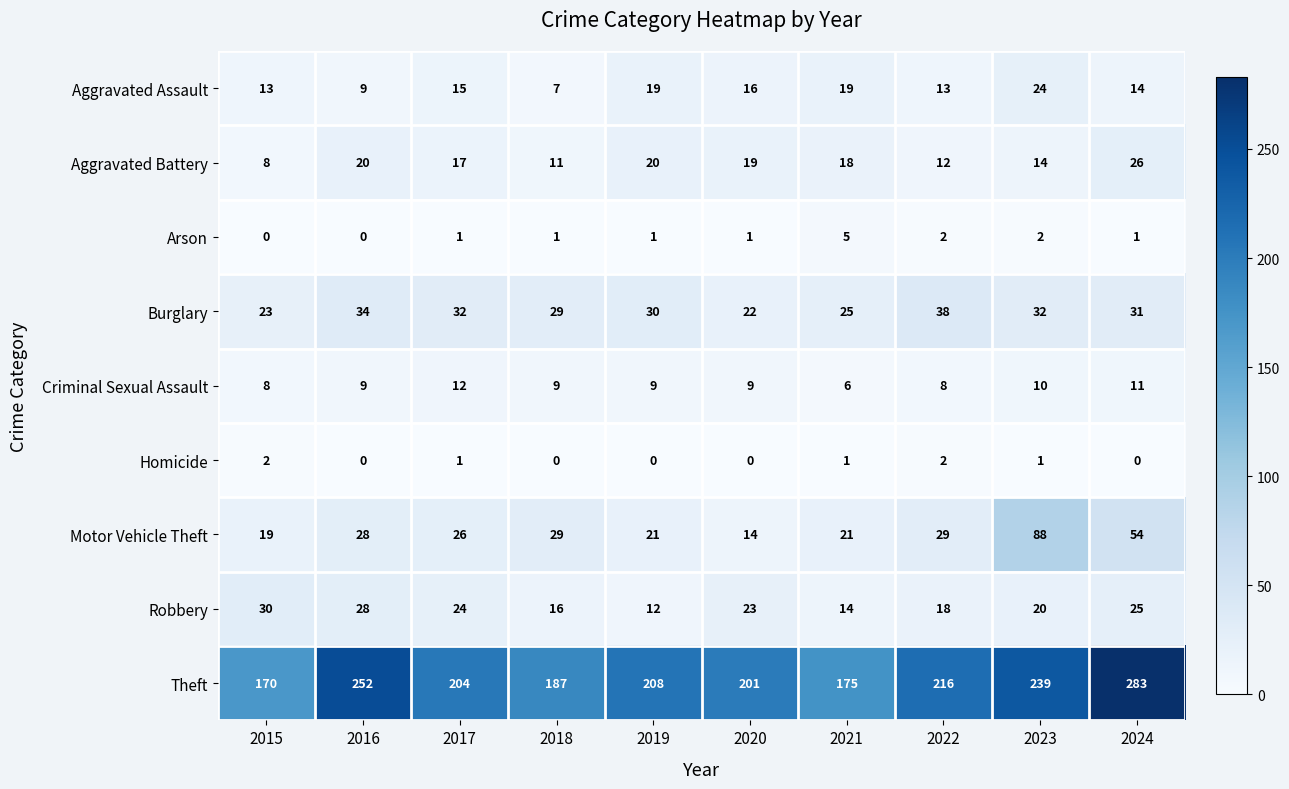

What is the maximum value shown in the chart?

283